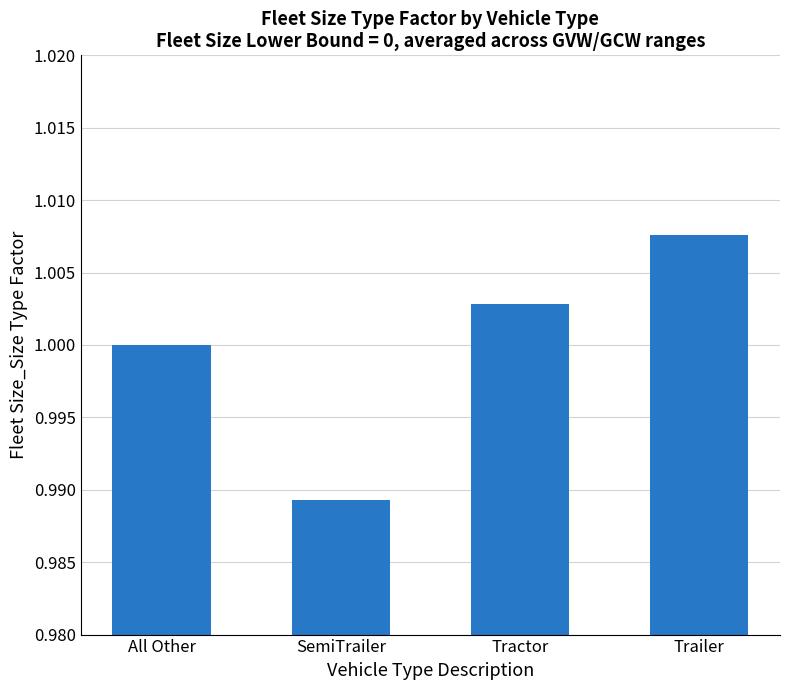

What is the sum of all values?

4.0